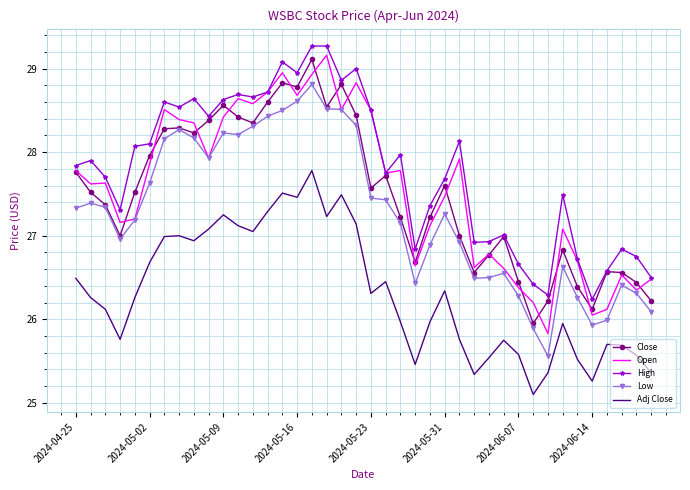

True or false: Close and Adj Close cross at least once.

False